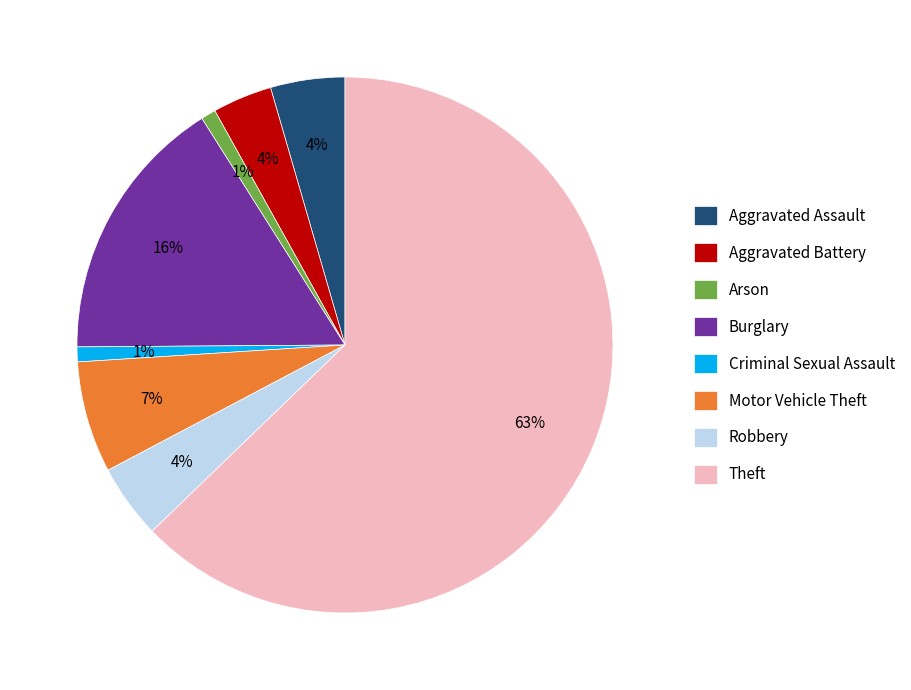

Is the sum of Arson and Aggravated Assault greater than half?

No